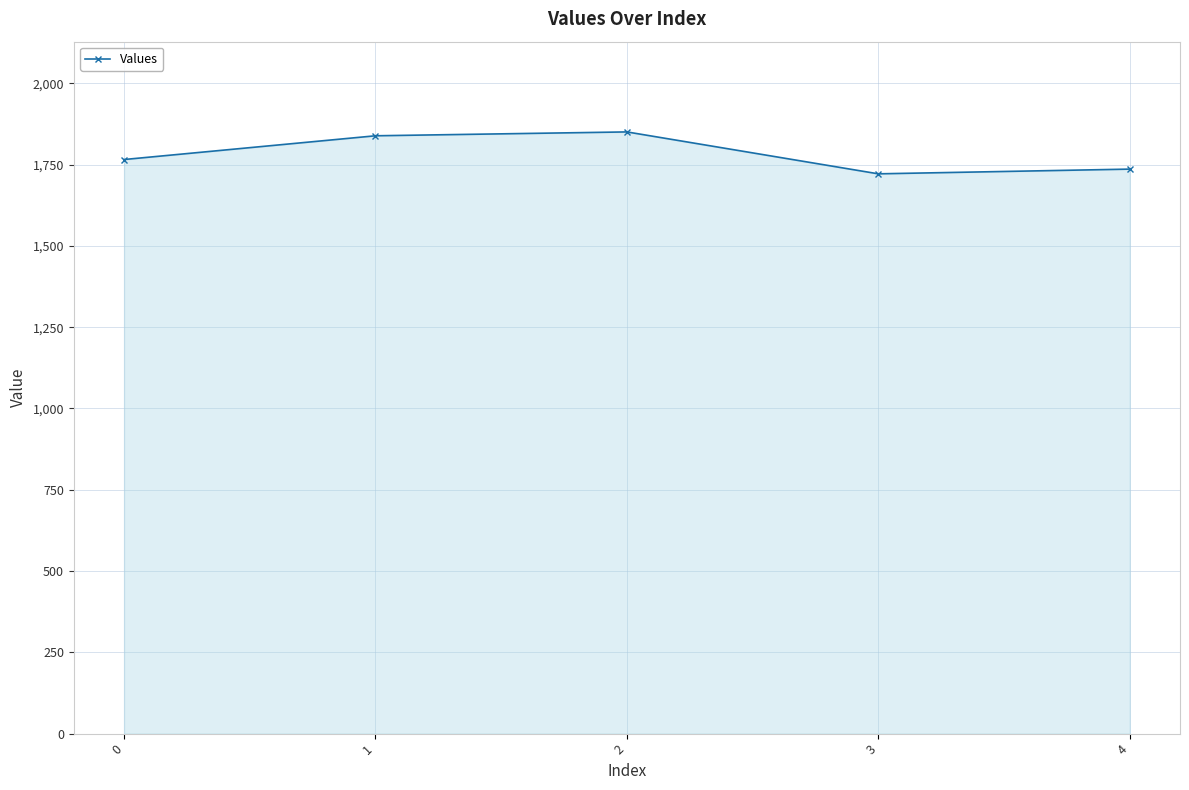

What is the change in value from 0 to 1?

+73.0